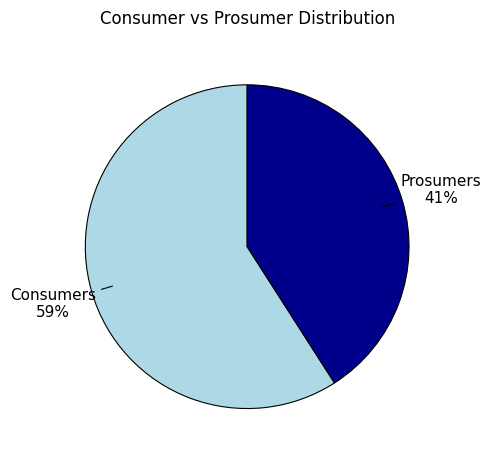

To the nearest percent, what is the average slice percentage?

50%